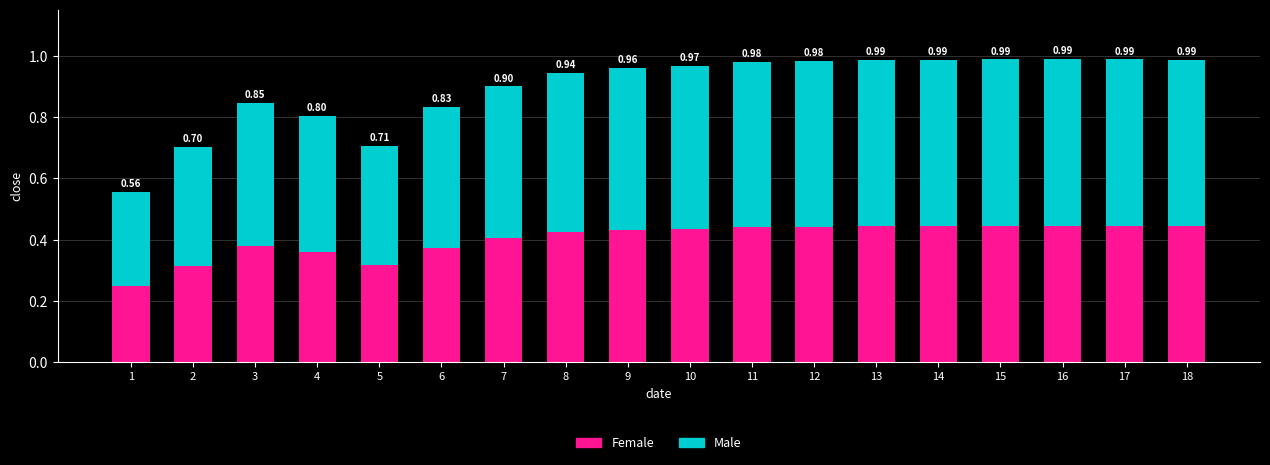

What are all the series names shown in the legend?

Female, Male